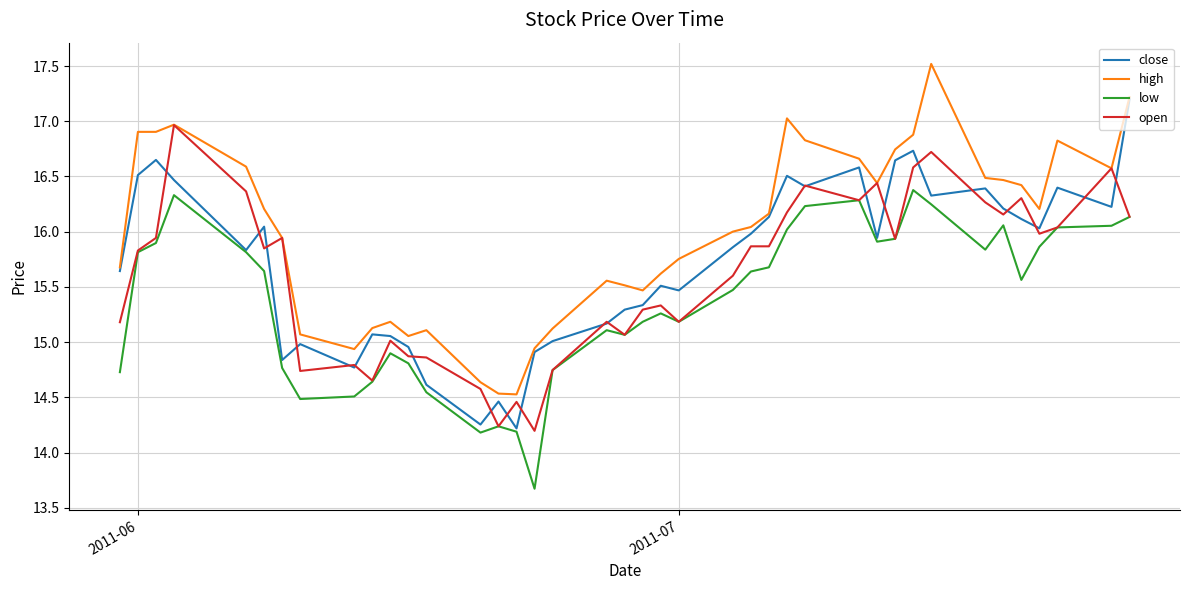

True or false: low and high cross at least once.

False